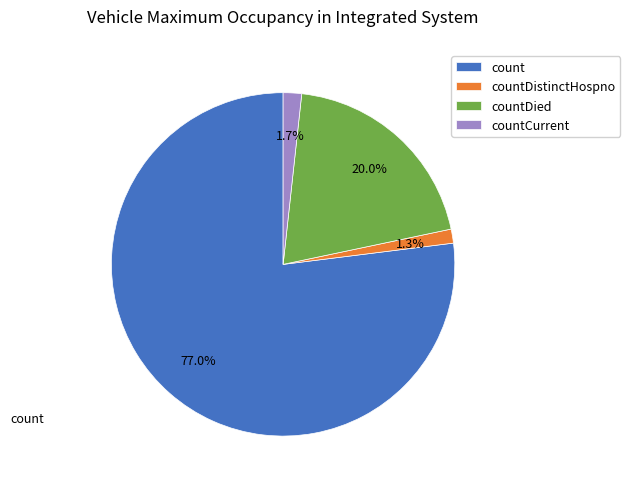

Which slice represents more than half of the pie?

count